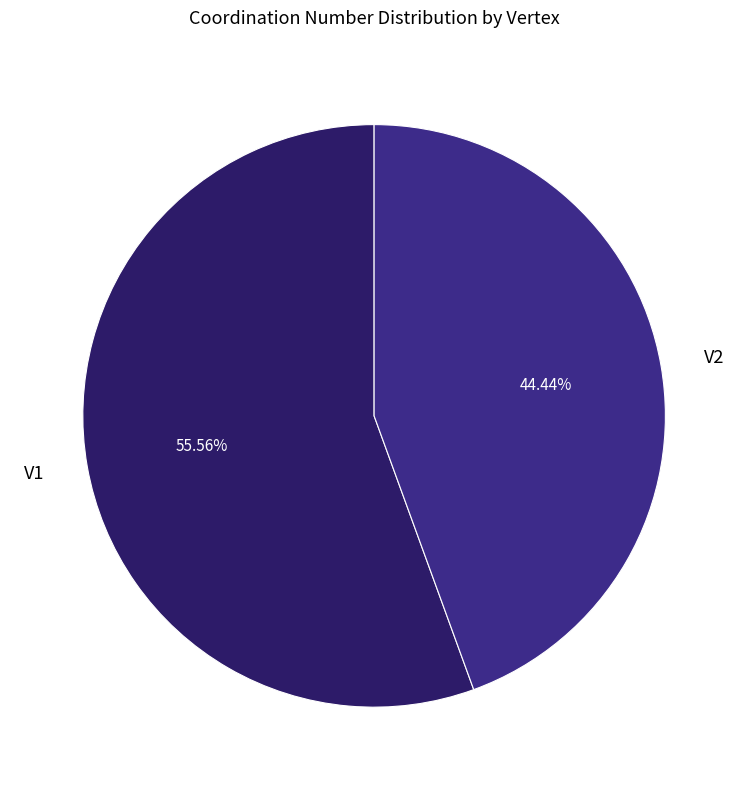

To the nearest percent, what is the difference between the largest and smallest slice percentages?

11%